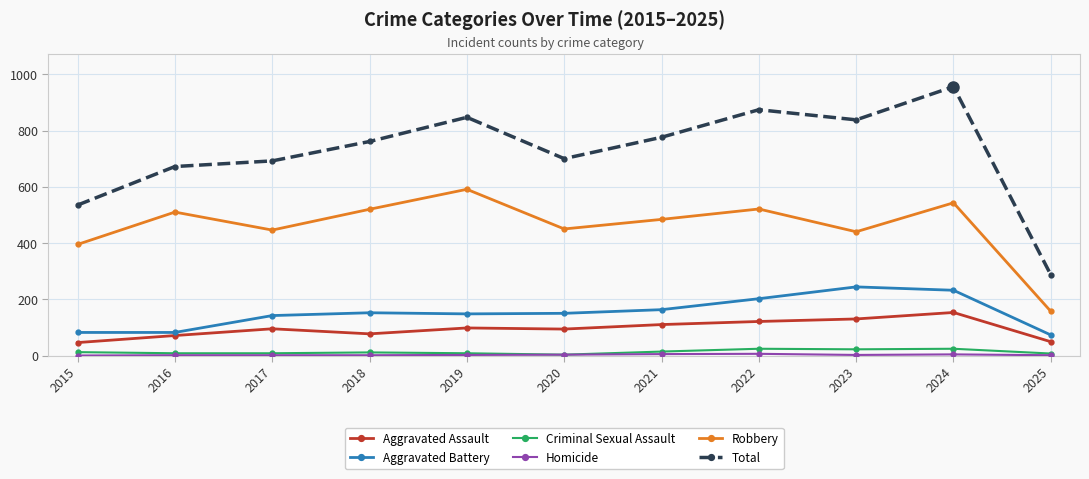

What is the average value of the Criminal Sexual Assault series?

13